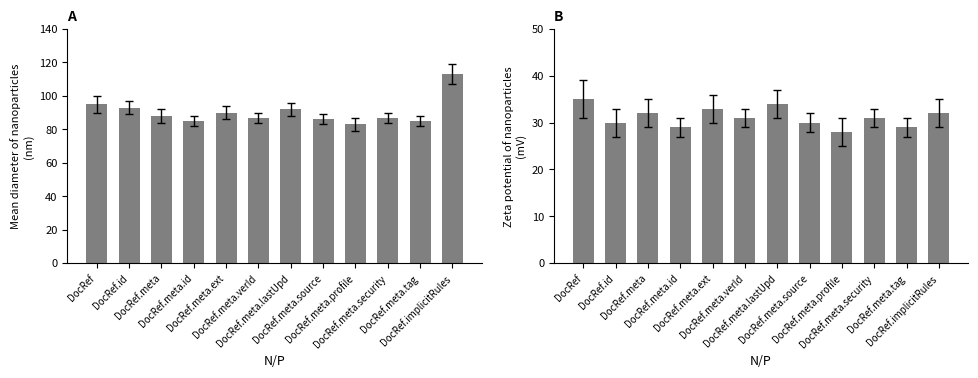

Reading left to right, transcribe all the data shown in this chart.

Min: 95	93	88	85	90	87	92	86	83	87	85	113
Base Min: 35	30	32	29	33	31	34	30	28	31	29	32